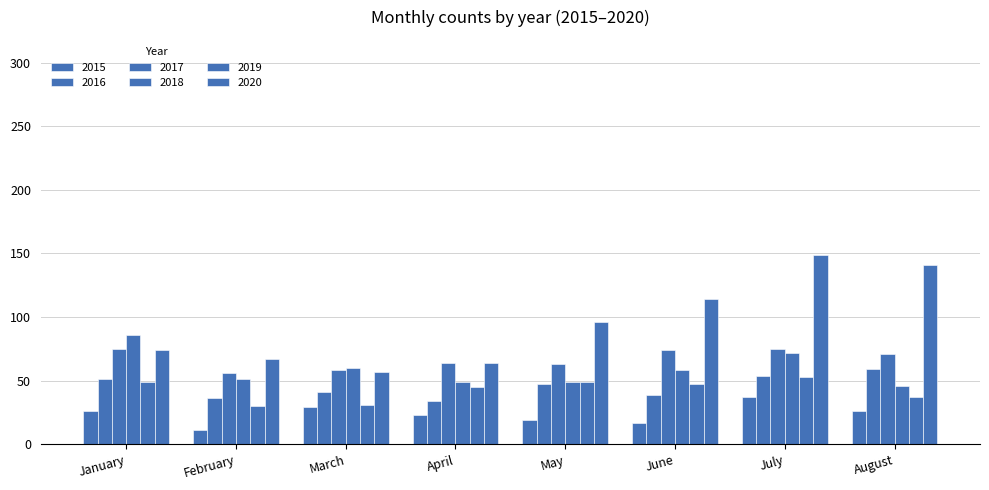

At which label does 2019 first exceed 47?

January